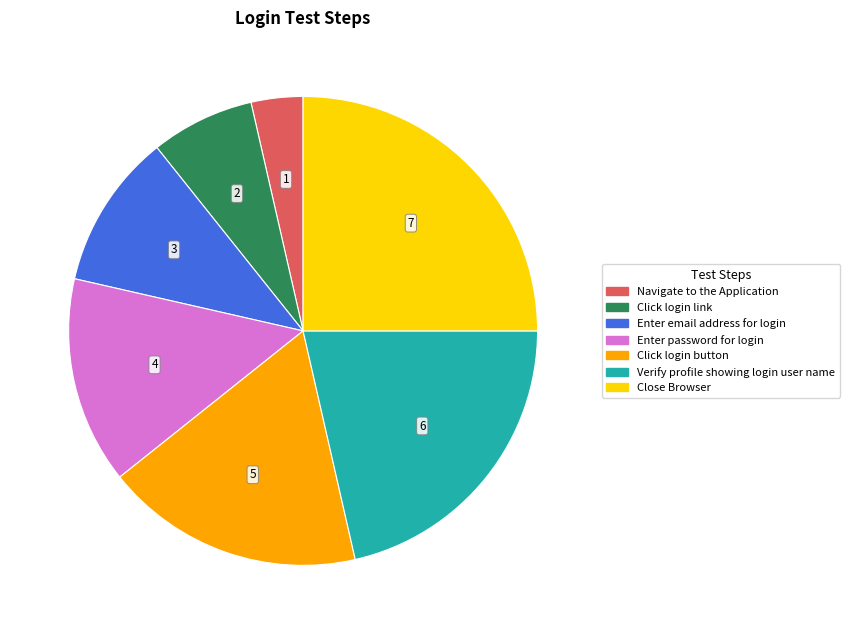

Is there a majority slice in this chart?

No